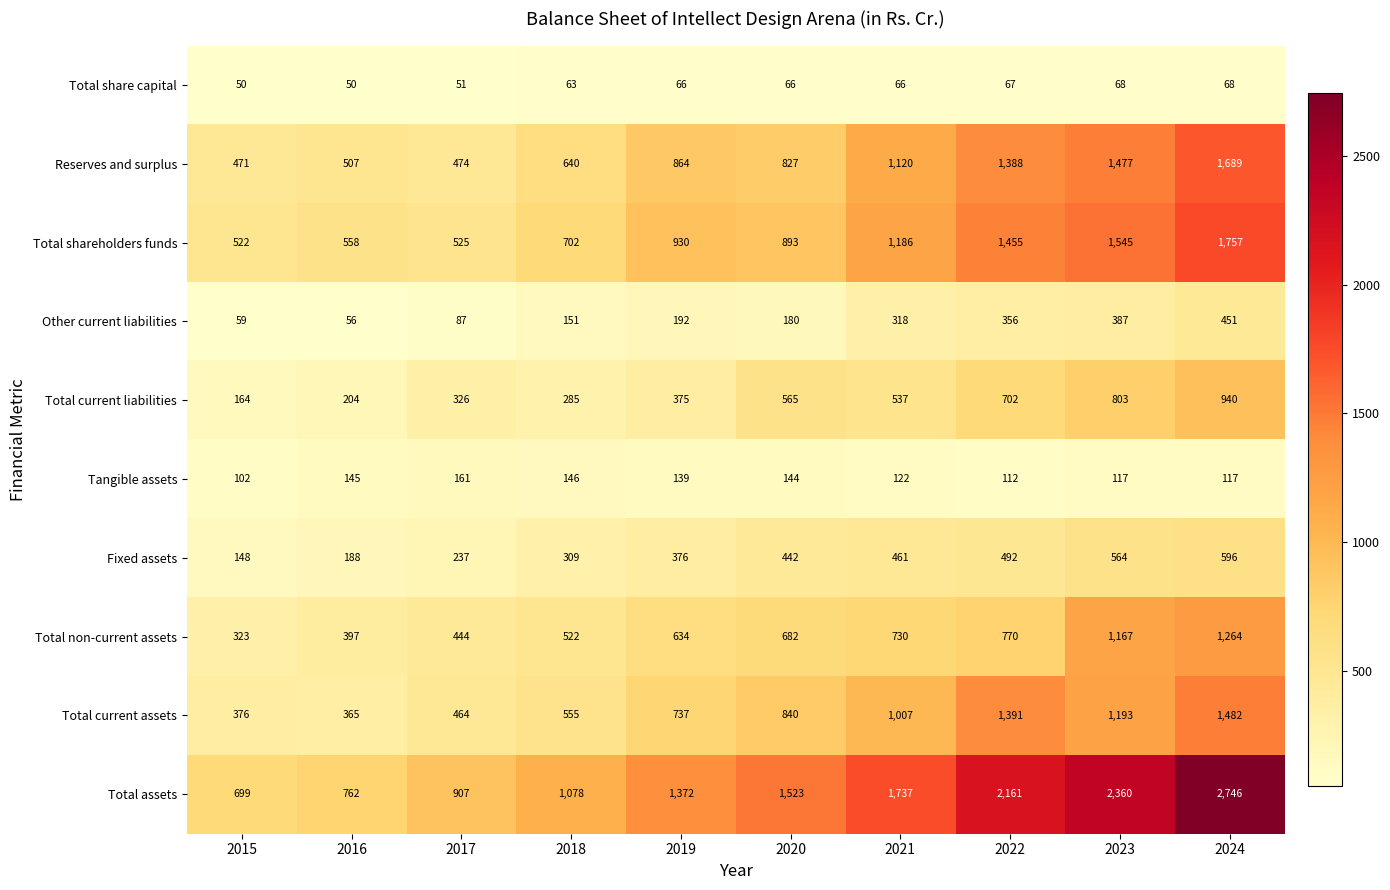

At which category is the sum across all series the highest?

2024